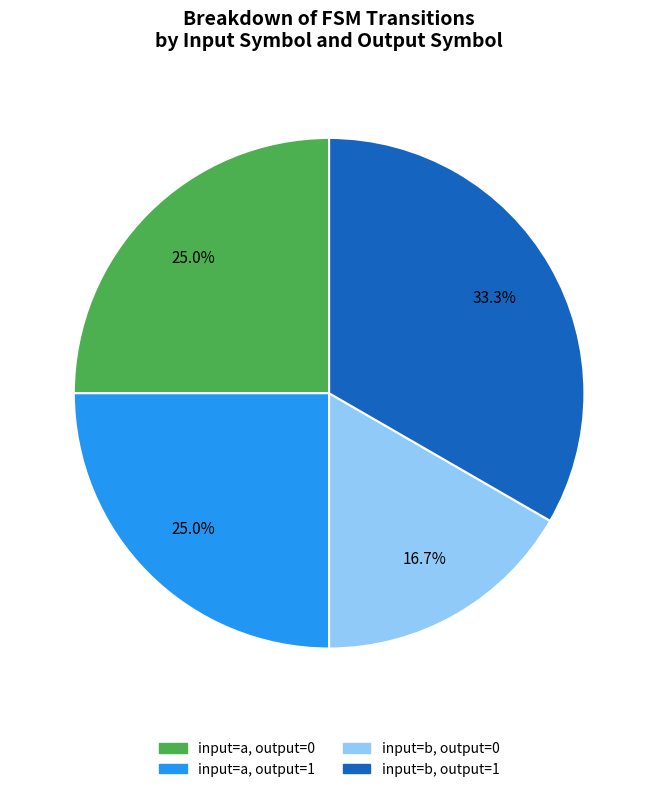

What is the ratio of the value at input=b, output=1 to the value at input=a, output=0?

1.3